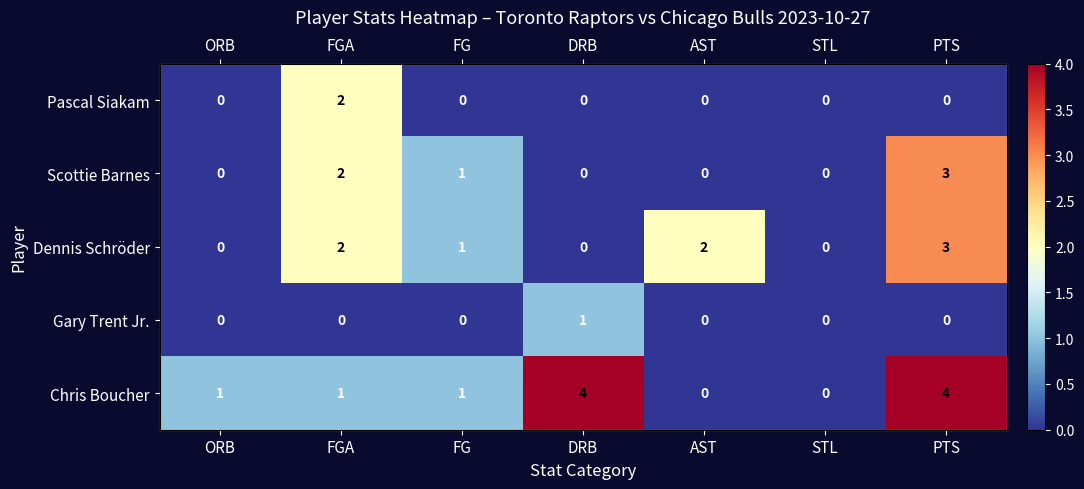

What is the difference between the maximum and minimum values in the Chris Boucher series?

4